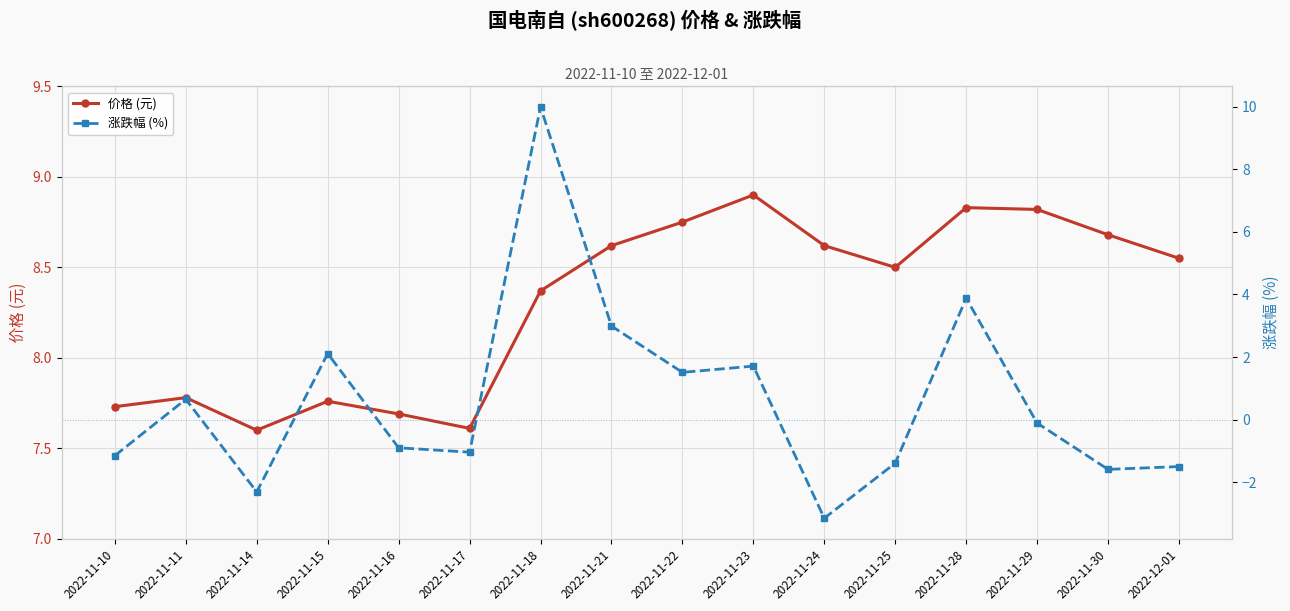

What is the label of the 8th point from the left?

2022-11-21